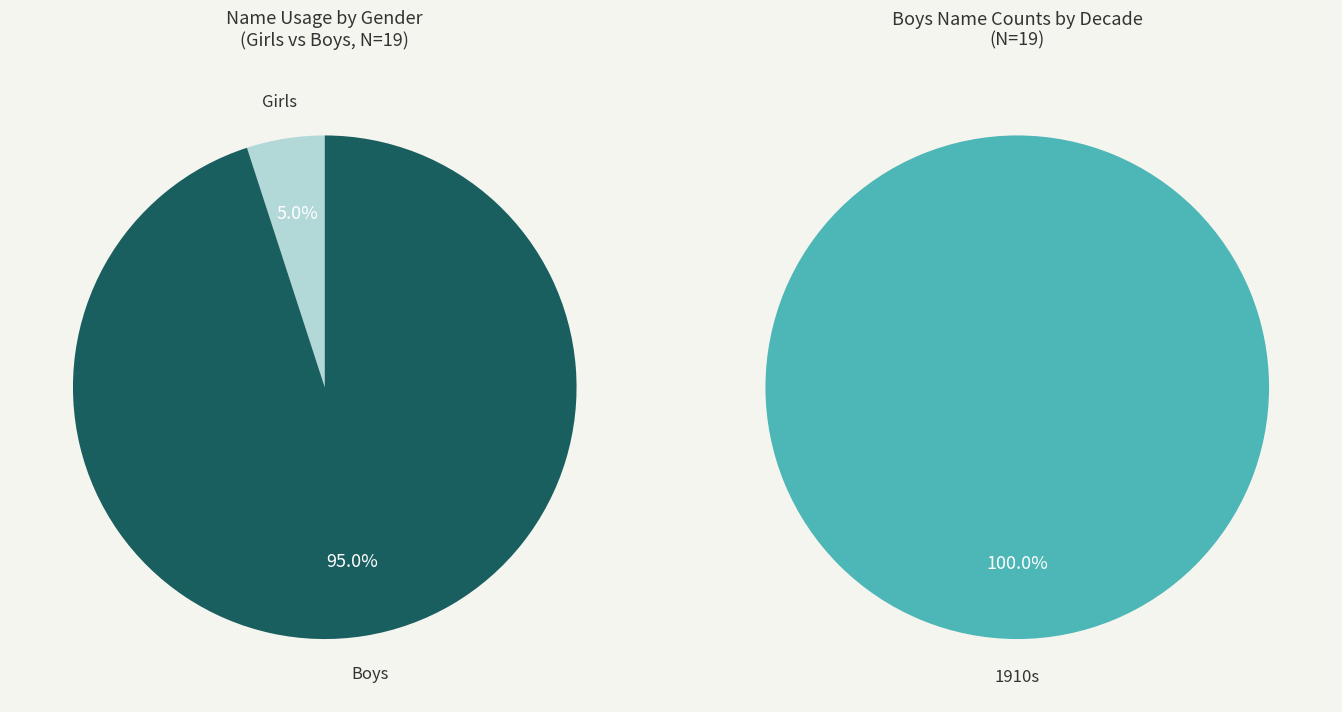

Is it true that 26 is 0% of the pie?

True